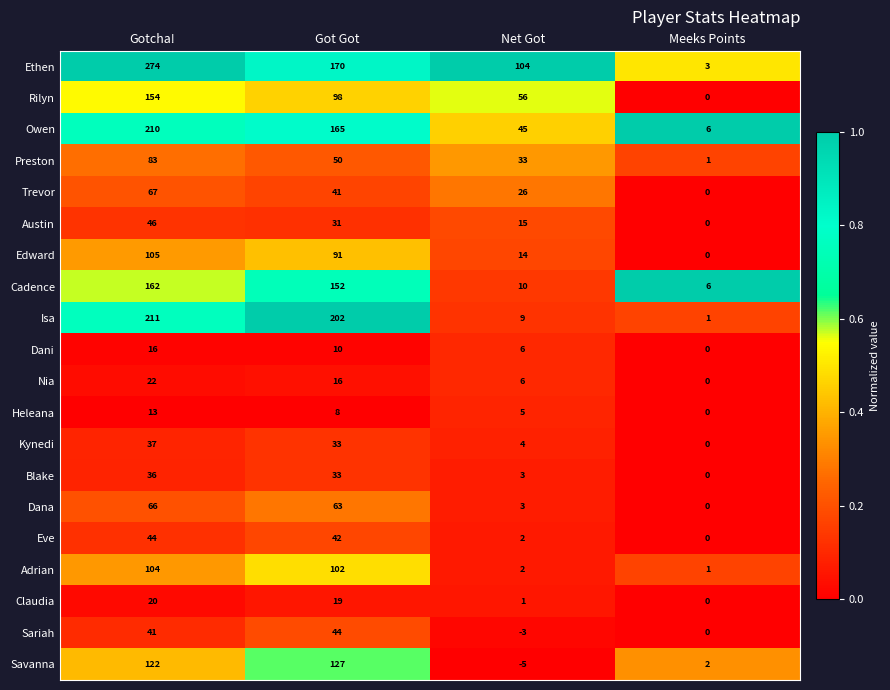

Is it true that Austin equals 31 at Meeks Points?

False